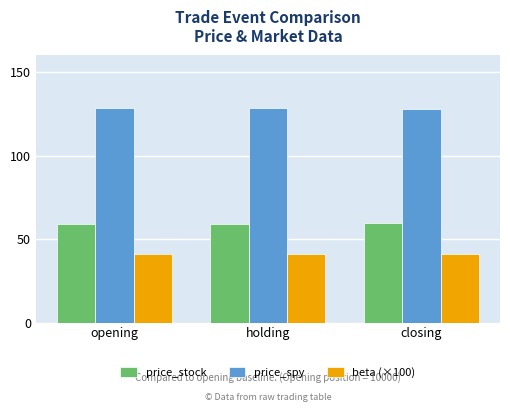

Rank the series by their average value, from lowest to highest.

beta (×100), price_stock, price_spy